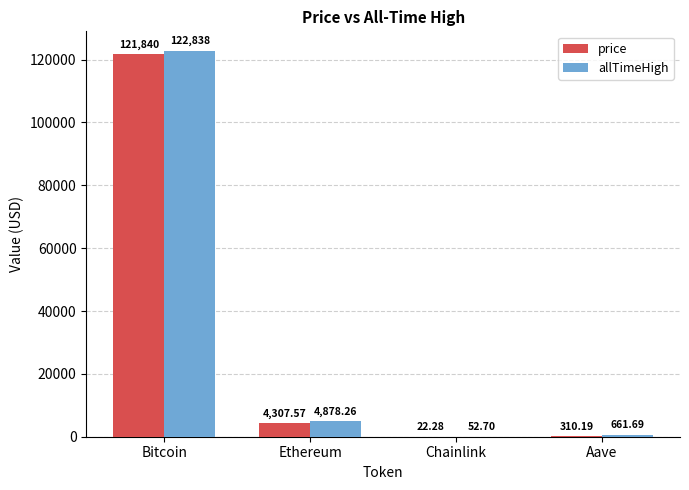

At which category does the chart reach its peak across all series?

Bitcoin